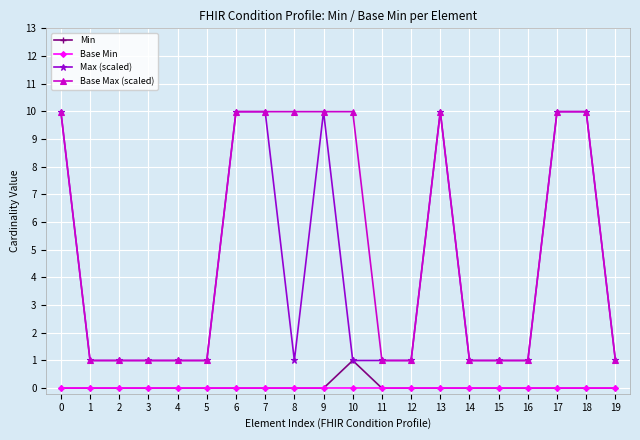

True or false: Base Min and Base Max (scaled) cross at least once.

False